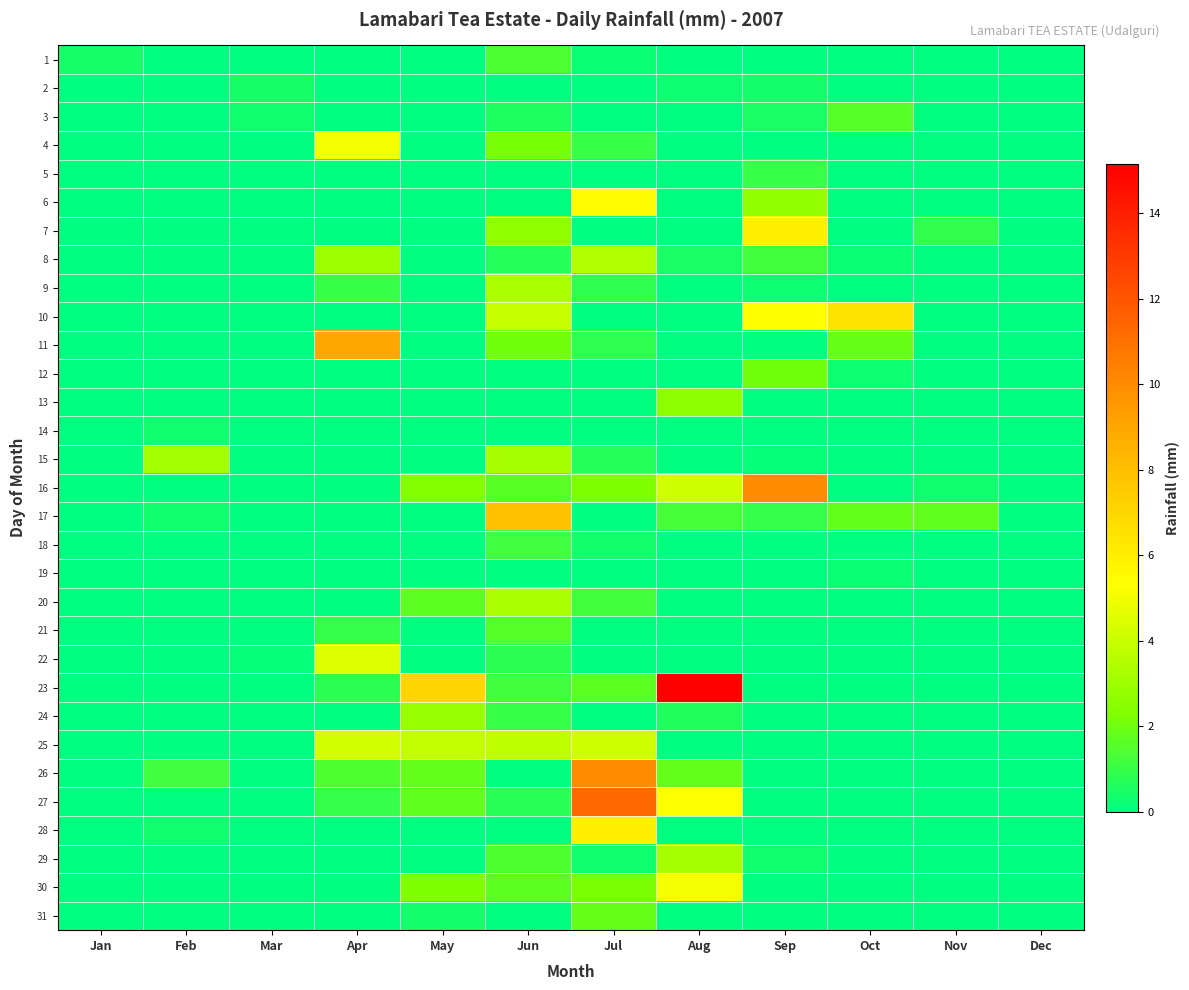

Reading left to right, extract all data points from this chart.

1: Jan=0.4	Feb=0.0	Mar=0.0	Apr=0.0	May=0.0	Jun=1.4	Jul=0.2	Aug=0.0	Sep=0.0	Oct=0.0	Nov=0.0	Dec=0.0
2: Jan=0.0	Feb=0.0	Mar=0.5	Apr=0.0	May=0.0	Jun=0.0	Jul=0.0	Aug=0.2	Sep=0.4	Oct=0.0	Nov=0.0	Dec=0.0
3: Jan=0.0	Feb=0.0	Mar=0.3	Apr=0.0	May=0.0	Jun=0.6	Jul=0.0	Aug=0.0	Sep=0.5	Oct=1.6	Nov=0.0	Dec=0.0
4: Jan=0.0	Feb=0.0	Mar=0.0	Apr=5.0	May=0.0	Jun=2.2	Jul=1.0	Aug=0.0	Sep=0.0	Oct=0.0	Nov=0.0	Dec=0.0
5: Jan=0.0	Feb=0.0	Mar=0.0	Apr=0.0	May=0.0	Jun=0.0	Jul=0.0	Aug=0.0	Sep=1.0	Oct=0.0	Nov=0.0	Dec=0.0
6: Jan=0.0	Feb=0.0	Mar=0.0	Apr=0.0	May=0.0	Jun=0.0	Jul=5.5	Aug=0.0	Sep=2.8	Oct=0.0	Nov=0.0	Dec=0.0
7: Jan=0.0	Feb=0.0	Mar=0.0	Apr=0.0	May=0.0	Jun=2.7	Jul=0.0	Aug=0.0	Sep=6.0	Oct=0.0	Nov=0.9	Dec=0.0
8: Jan=0.0	Feb=0.0	Mar=0.0	Apr=3.0	May=0.0	Jun=0.7	Jul=3.5	Aug=0.5	Sep=1.2	Oct=0.2	Nov=0.0	Dec=0.0
9: Jan=0.0	Feb=0.0	Mar=0.0	Apr=1.1	May=0.0	Jun=3.4	Jul=0.9	Aug=0.0	Sep=0.3	Oct=0.0	Nov=0.0	Dec=0.0
10: Jan=0.0	Feb=0.0	Mar=0.0	Apr=0.0	May=0.0	Jun=4.0	Jul=0.0	Aug=0.0	Sep=5.4	Oct=6.5	Nov=0.0	Dec=0.0
11: Jan=0.0	Feb=0.0	Mar=0.0	Apr=9.0	May=0.0	Jun=2.0	Jul=0.8	Aug=0.0	Sep=0.0	Oct=1.9	Nov=0.0	Dec=0.0
12: Jan=0.0	Feb=0.0	Mar=0.0	Apr=0.0	May=0.0	Jun=0.0	Jul=0.0	Aug=0.0	Sep=2.0	Oct=0.3	Nov=0.0	Dec=0.0
13: Jan=0.0	Feb=0.0	Mar=0.0	Apr=0.0	May=0.0	Jun=0.0	Jul=0.0	Aug=2.6	Sep=0.0	Oct=0.0	Nov=0.0	Dec=0.0
14: Jan=0.0	Feb=0.3	Mar=0.0	Apr=0.0	May=0.0	Jun=0.0	Jul=0.0	Aug=0.0	Sep=0.0	Oct=0.0	Nov=0.0	Dec=0.0
15: Jan=0.0	Feb=3.2	Mar=0.0	Apr=0.0	May=0.0	Jun=3.2	Jul=0.7	Aug=0.0	Sep=0.1	Oct=0.0	Nov=0.0	Dec=0.0
16: Jan=0.0	Feb=0.0	Mar=0.0	Apr=0.0	May=2.4	Jun=1.6	Jul=2.3	Aug=4.2	Sep=10.0	Oct=0.0	Nov=0.3	Dec=0.0
17: Jan=0.0	Feb=0.3	Mar=0.0	Apr=0.0	May=0.0	Jun=7.9	Jul=0.0	Aug=1.2	Sep=1.0	Oct=1.8	Nov=1.8	Dec=0.0
18: Jan=0.0	Feb=0.0	Mar=0.0	Apr=0.0	May=0.0	Jun=1.2	Jul=0.4	Aug=0.0	Sep=0.0	Oct=0.0	Nov=0.0	Dec=0.0
19: Jan=0.0	Feb=0.0	Mar=0.0	Apr=0.0	May=0.0	Jun=0.0	Jul=0.0	Aug=0.0	Sep=0.0	Oct=0.2	Nov=0.0	Dec=0.0
20: Jan=0.0	Feb=0.0	Mar=0.0	Apr=0.0	May=1.7	Jun=3.3	Jul=1.2	Aug=0.0	Sep=0.0	Oct=0.0	Nov=0.0	Dec=0.0
21: Jan=0.0	Feb=0.0	Mar=0.0	Apr=1.0	May=0.0	Jun=1.6	Jul=0.0	Aug=0.0	Sep=0.0	Oct=0.0	Nov=0.0	Dec=0.0
22: Jan=0.0	Feb=0.0	Mar=0.1	Apr=4.5	May=0.0	Jun=0.8	Jul=0.0	Aug=0.0	Sep=0.0	Oct=0.0	Nov=0.0	Dec=0.0
23: Jan=0.0	Feb=0.0	Mar=0.0	Apr=0.8	May=7.0	Jun=1.2	Jul=1.7	Aug=15.2	Sep=0.0	Oct=0.0	Nov=0.0	Dec=0.0
24: Jan=0.0	Feb=0.0	Mar=0.0	Apr=0.0	May=2.9	Jun=1.0	Jul=0.0	Aug=0.6	Sep=0.0	Oct=0.0	Nov=0.0	Dec=0.0
25: Jan=0.0	Feb=0.0	Mar=0.0	Apr=4.3	May=3.9	Jun=3.8	Jul=4.2	Aug=0.0	Sep=0.0	Oct=0.0	Nov=0.0	Dec=0.0
26: Jan=0.0	Feb=1.2	Mar=0.0	Apr=1.5	May=1.8	Jun=0.0	Jul=10.0	Aug=1.8	Sep=0.0	Oct=0.0	Nov=0.0	Dec=0.0
27: Jan=0.0	Feb=0.0	Mar=0.0	Apr=1.0	May=1.8	Jun=0.8	Jul=11.2	Aug=5.2	Sep=0.0	Oct=0.0	Nov=0.0	Dec=0.0
28: Jan=0.0	Feb=0.3	Mar=0.0	Apr=0.0	May=0.0	Jun=0.0	Jul=6.0	Aug=0.0	Sep=0.0	Oct=0.0	Nov=0.0	Dec=0.0
29: Jan=0.0	Feb=0.0	Mar=0.0	Apr=0.0	May=0.0	Jun=1.5	Jul=0.3	Aug=3.2	Sep=0.3	Oct=0.0	Nov=0.0	Dec=0.0
30: Jan=0.0	Feb=0.0	Mar=0.0	Apr=0.0	May=2.3	Jun=1.7	Jul=2.2	Aug=5.1	Sep=0.0	Oct=0.0	Nov=0.0	Dec=0.0
31: Jan=0.0	Feb=0.0	Mar=0.0	Apr=0.0	May=0.4	Jun=0.0	Jul=1.9	Aug=0.0	Sep=0.0	Oct=0.0	Nov=0.0	Dec=0.0